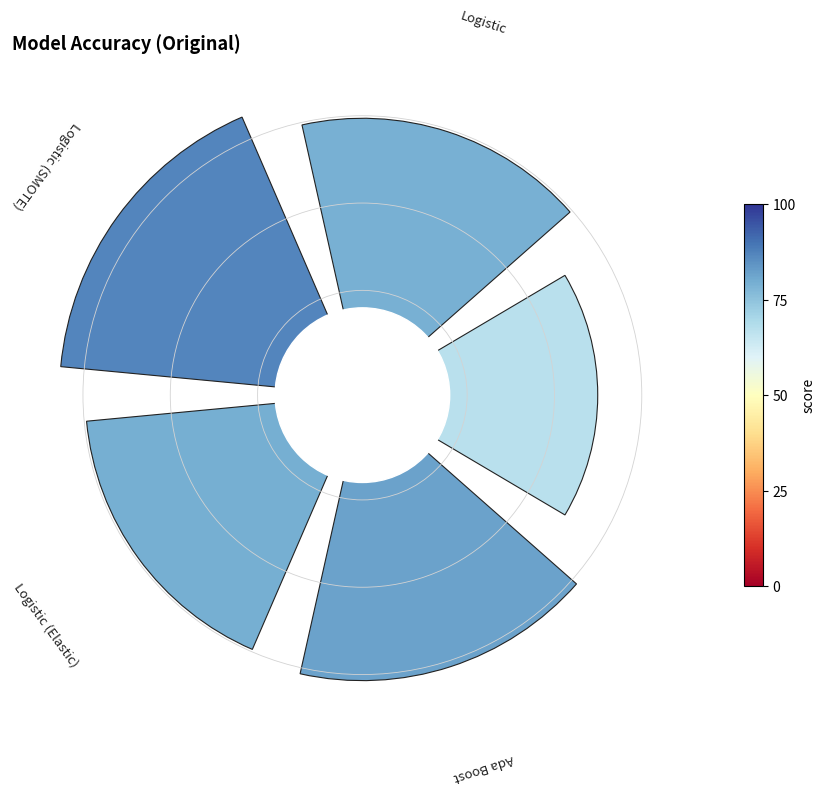

Is there any slice that represents more than half of the pie?

No